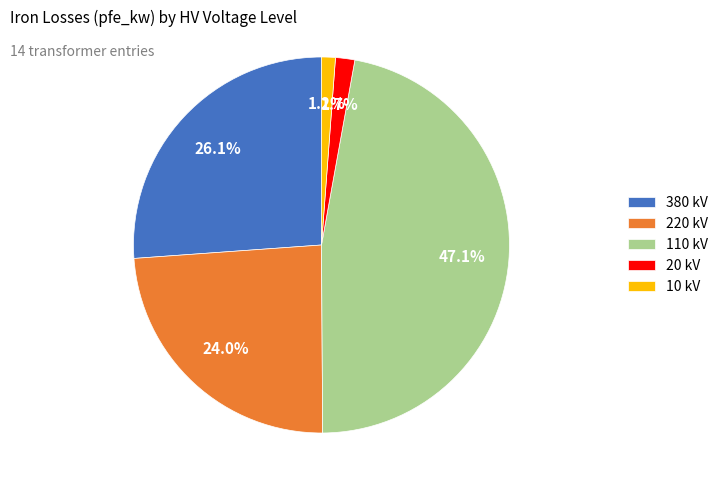

Which slice is the largest?

110 kV